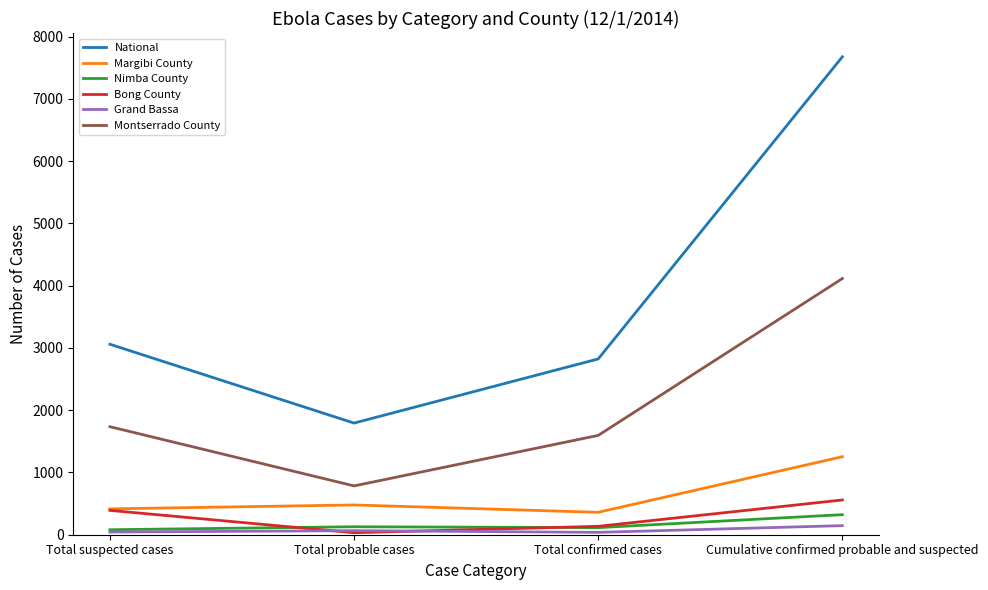

True or false: Margibi County and National cross at least once.

False